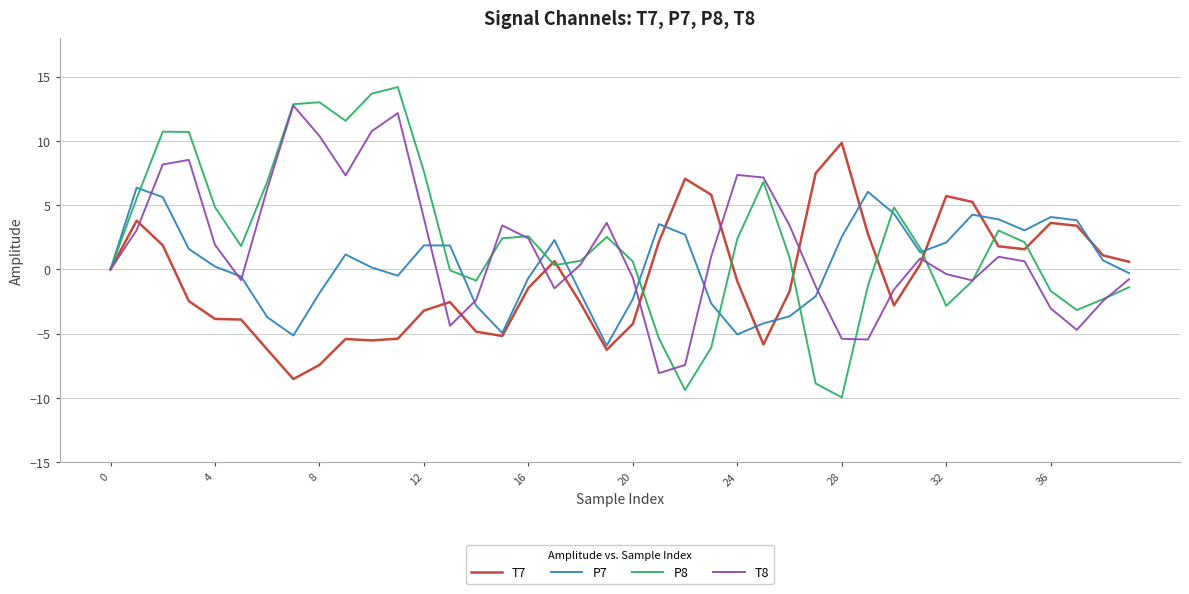

What is the average value of the P7 series?

0.4